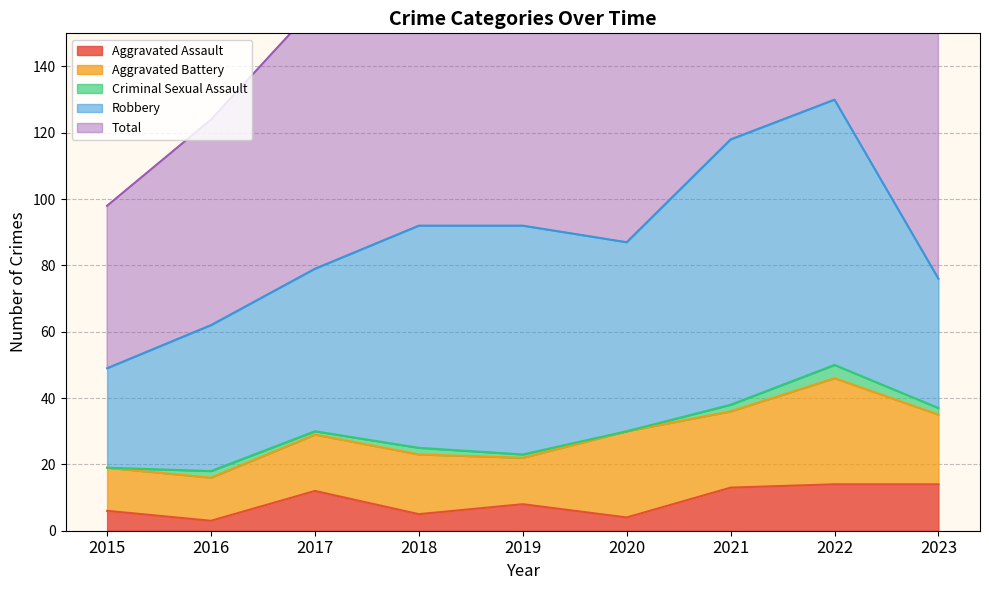

What is the average value of the Aggravated Battery series?

20